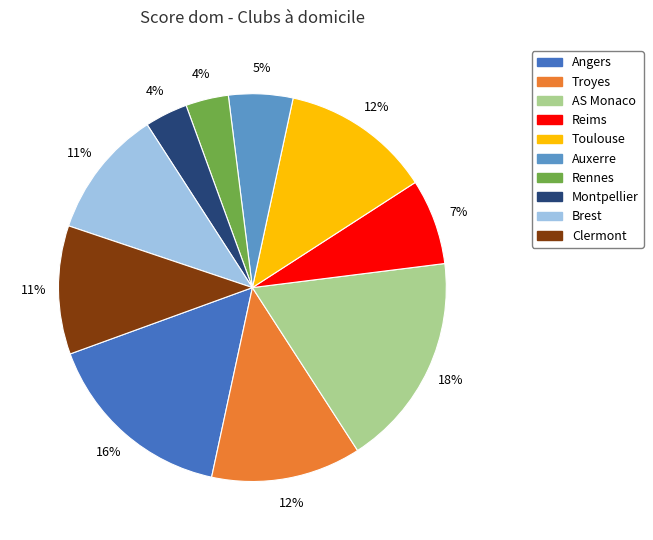

To the nearest percent, what is the difference between the largest and smallest slice percentages?

14%